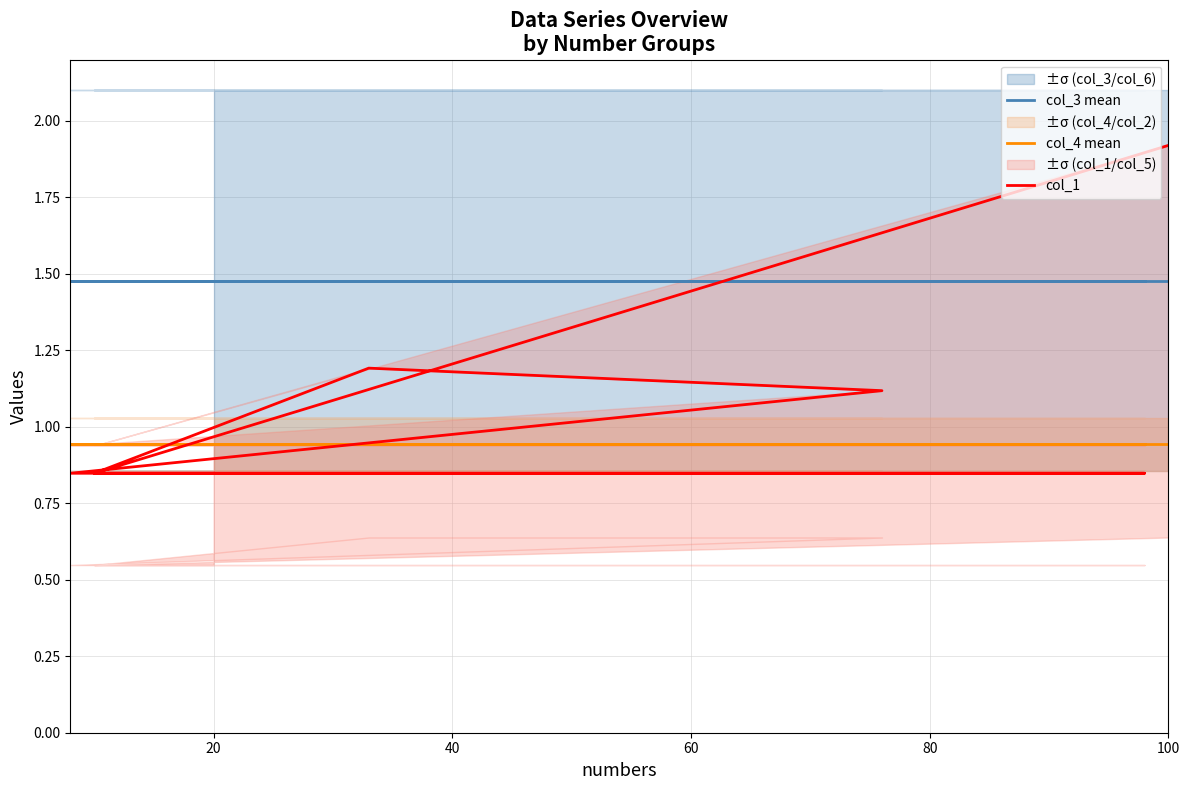

What is the difference between the maximum and minimum values in the col_1 series?

1.1